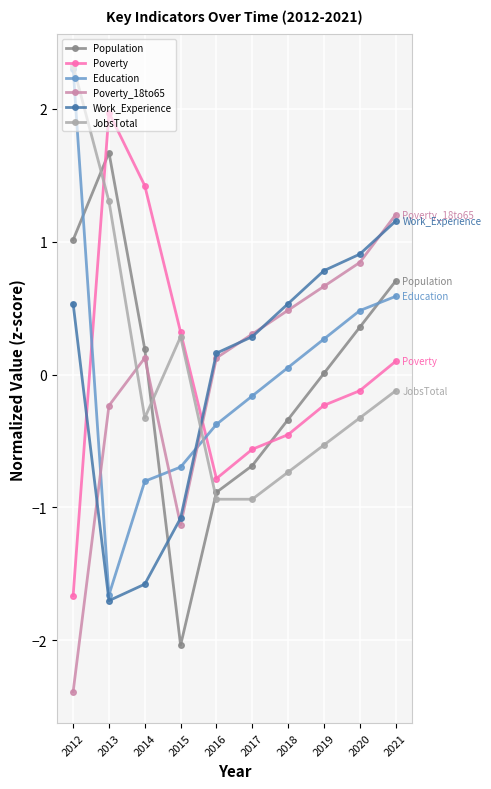

What is the value of the Population point at the 4th from the left?

-2.0